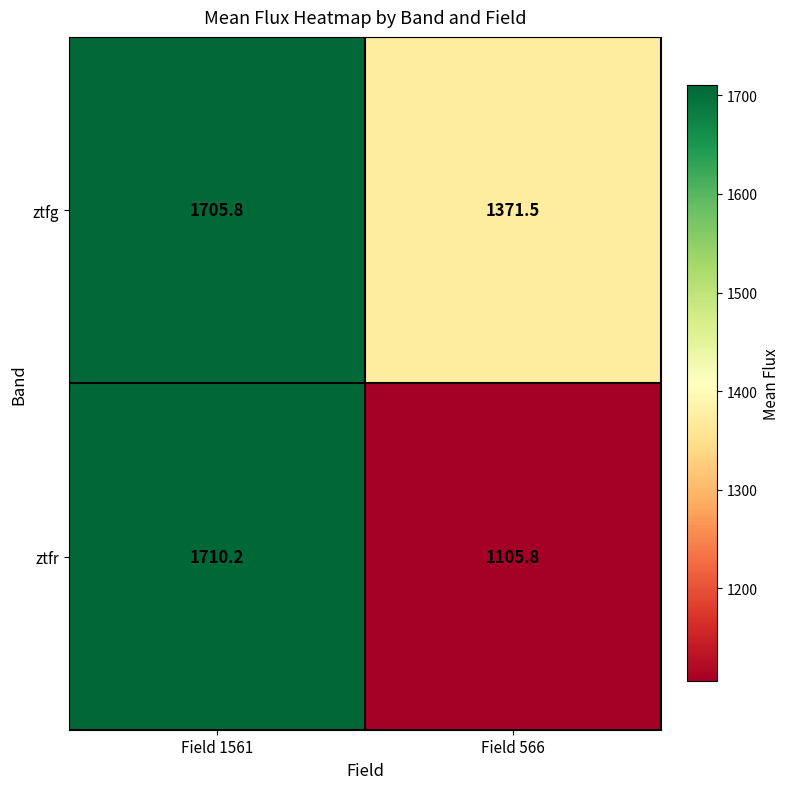

What is the difference between the ztfg values at Field 1561 and Field 566?

334.3